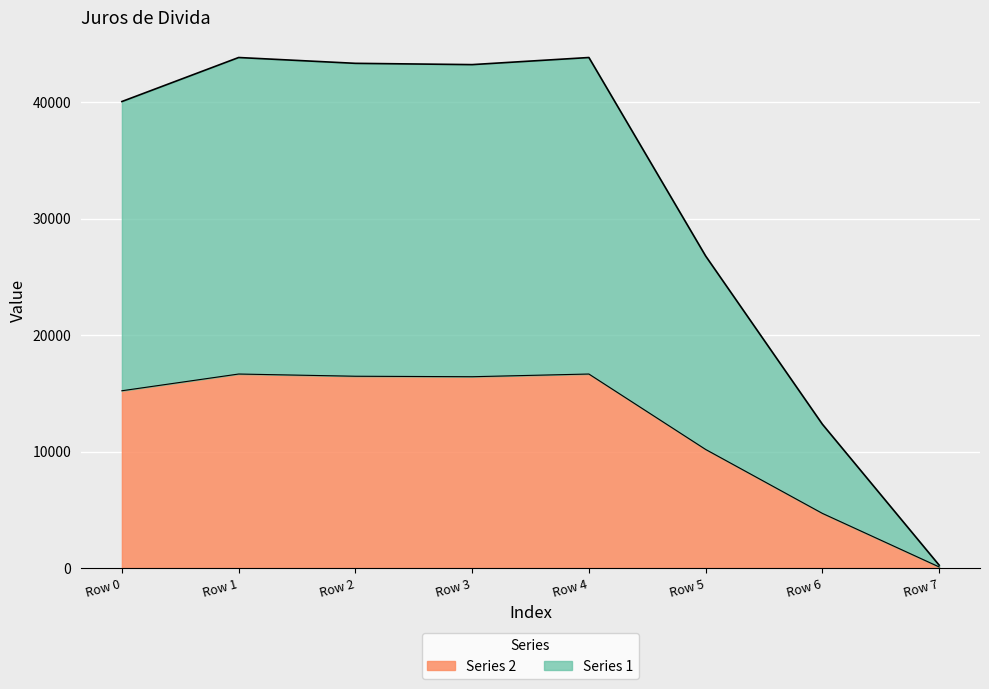

True or false: the data has more than 2 interior local peaks.

False